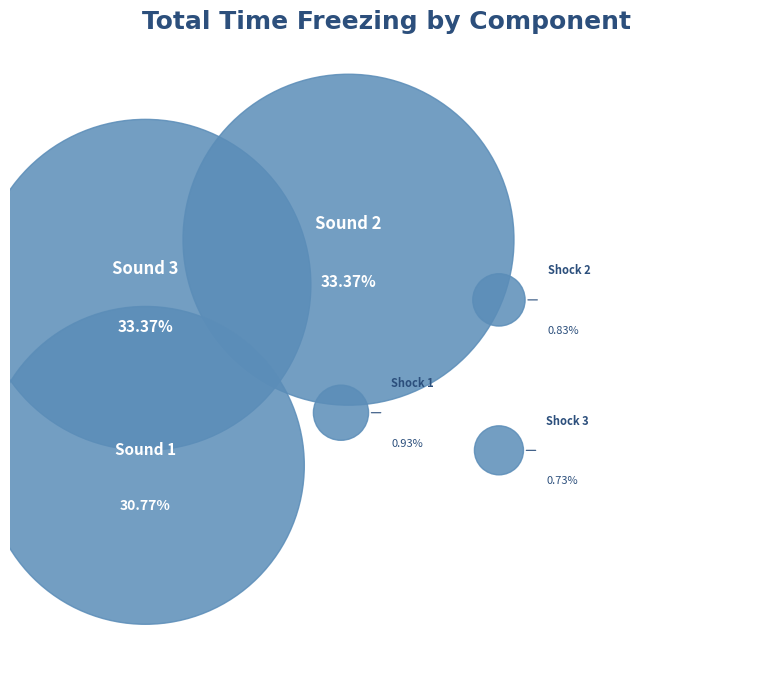

Does any single category account for the majority?

No